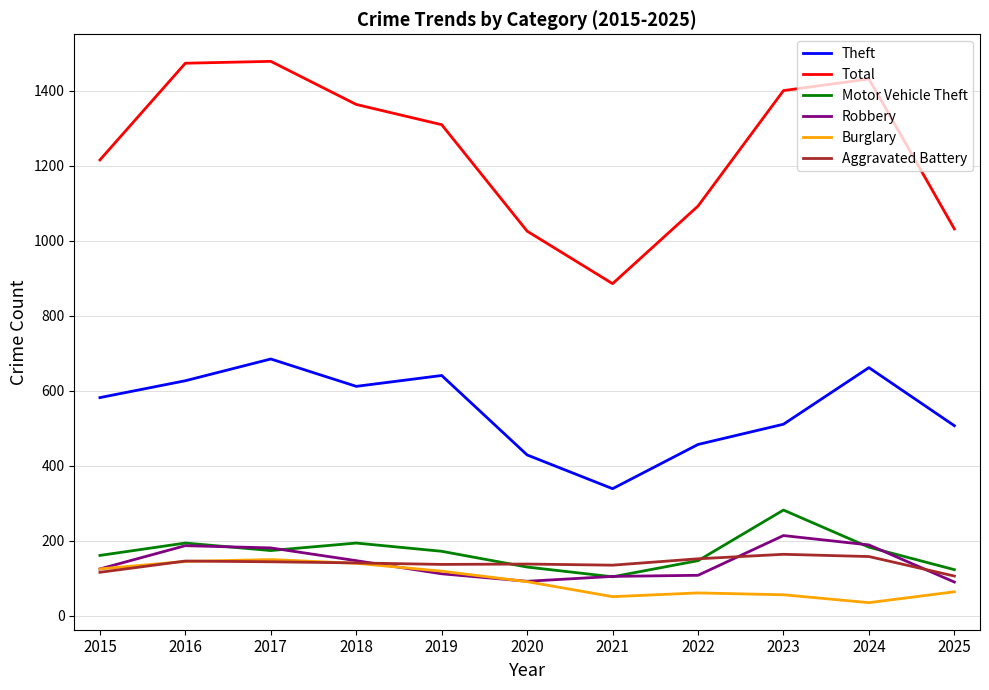

At which label does Total first exceed 1310?

2016